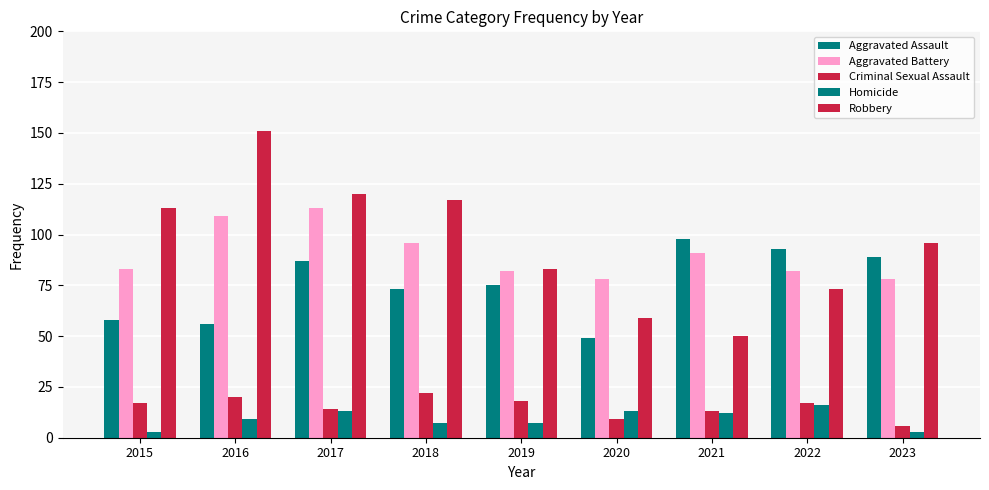

Which series changed the most between 2016 and 2020?

Robbery